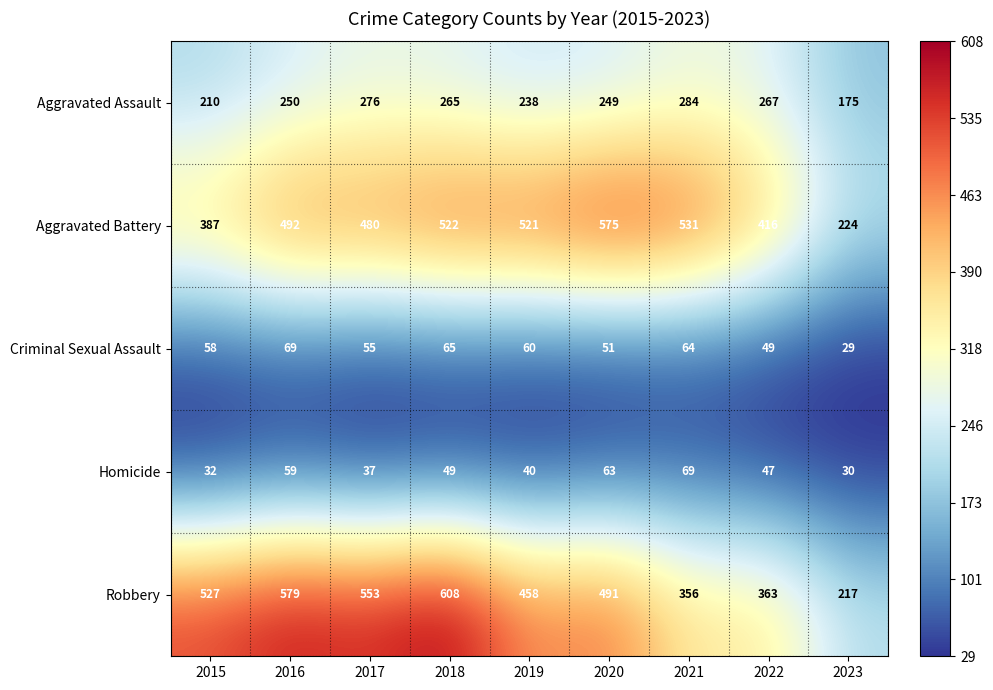

What is the difference between the Robbery values at 2015 and 2017?

26